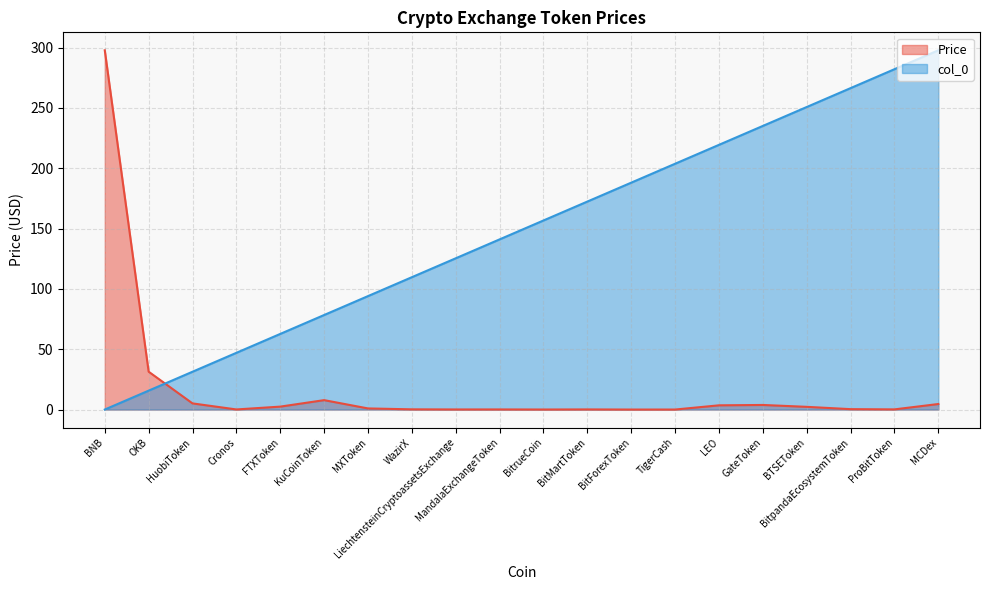

List the series in order of their overall mean, lowest first.

Price, col_0